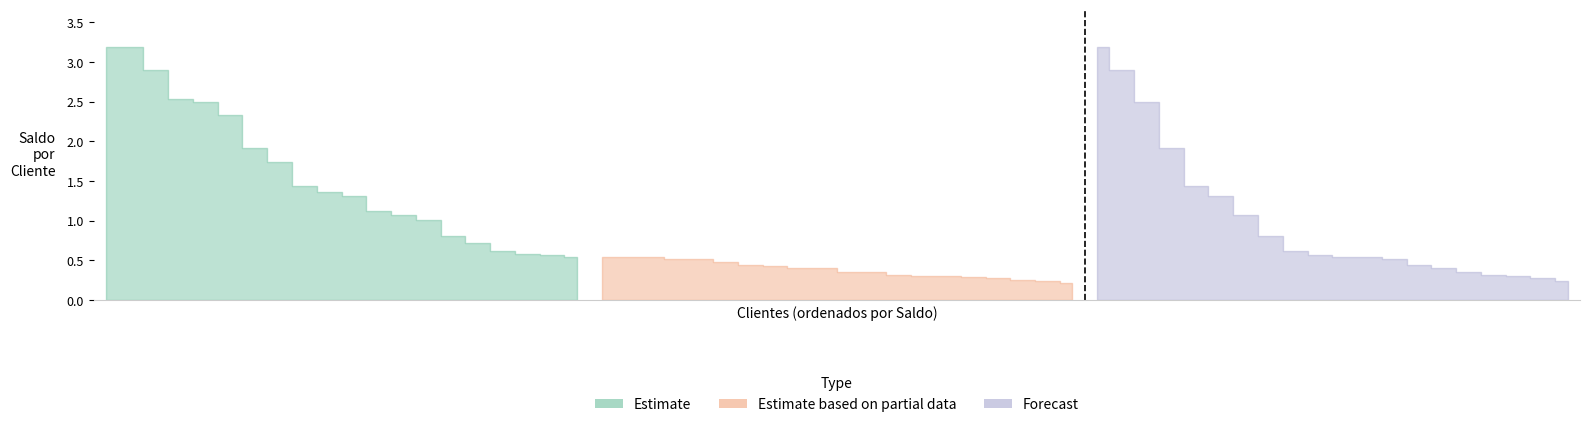

Does the chart display data point markers on the line(s)?

No